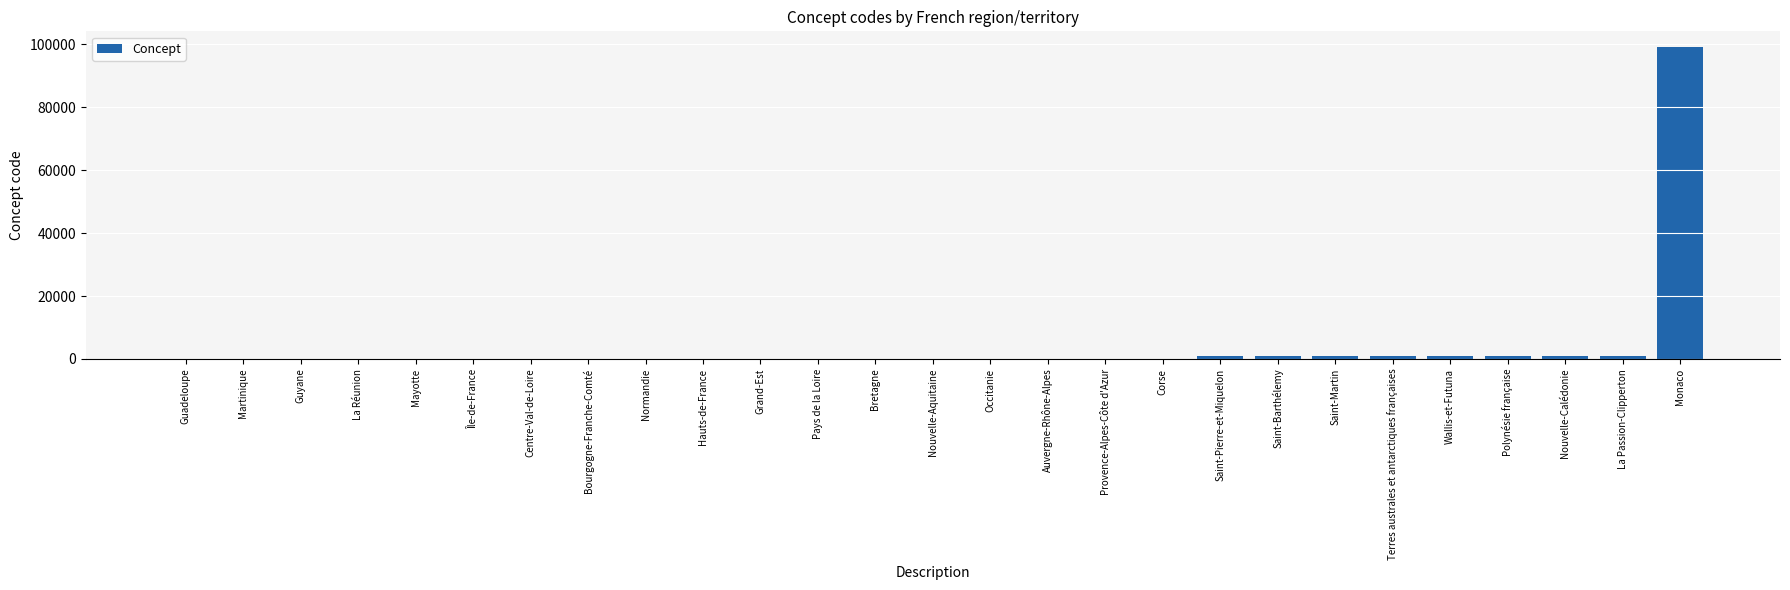

Which category has the highest value across all series?

Monaco